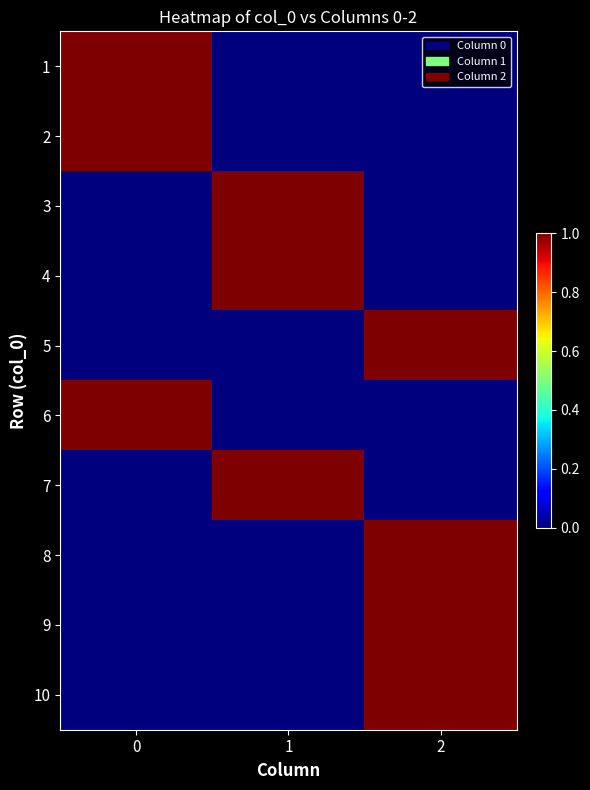

At which category is the sum across all series the highest?

2